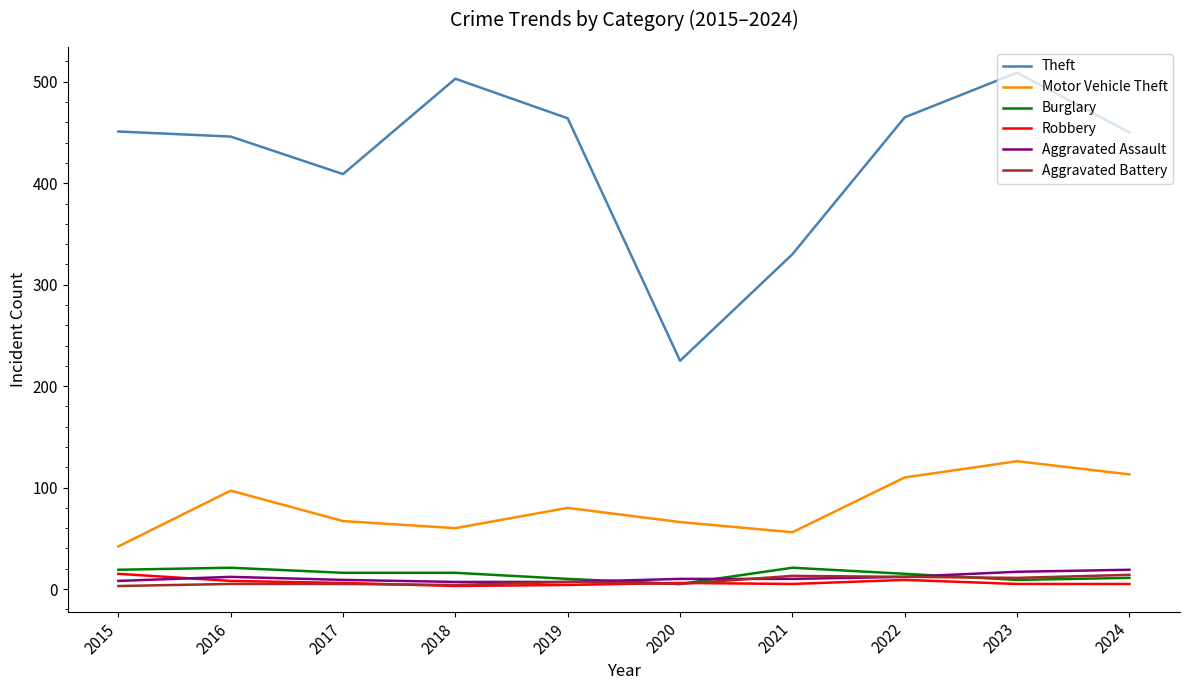

The Aggravated Battery series shows 3 at 2015. True or false?

True